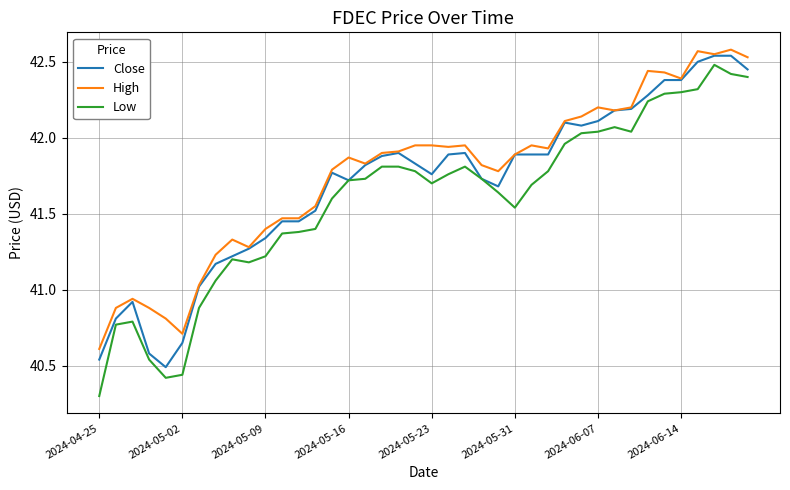

Which series has the largest total across all categories?

High